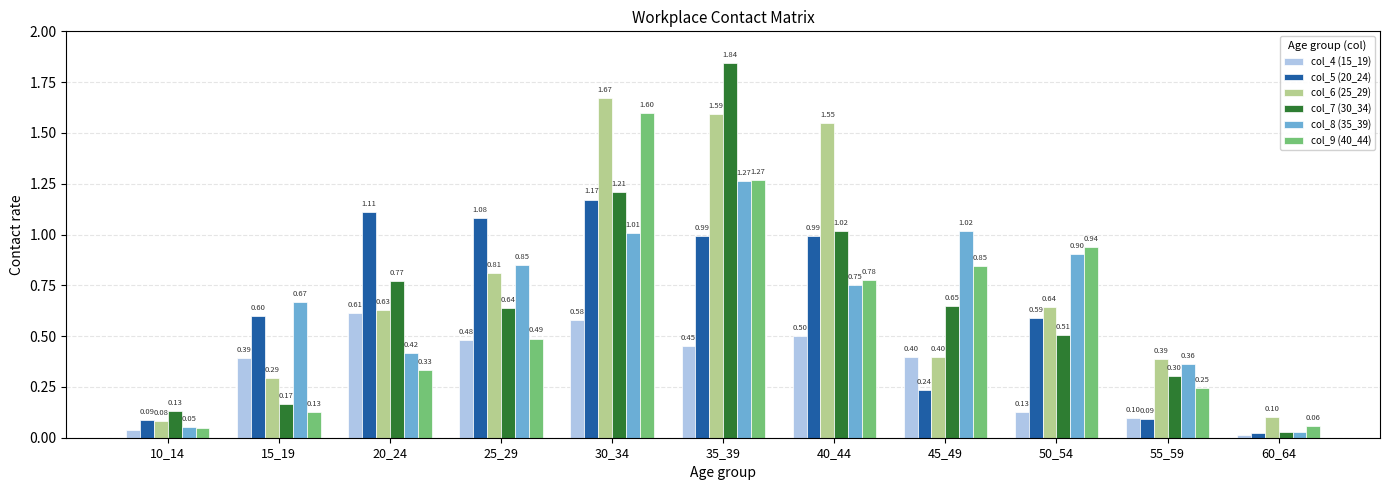

Between 10_14 and 45_49, which series saw the biggest shift?

col_8 (35_39)